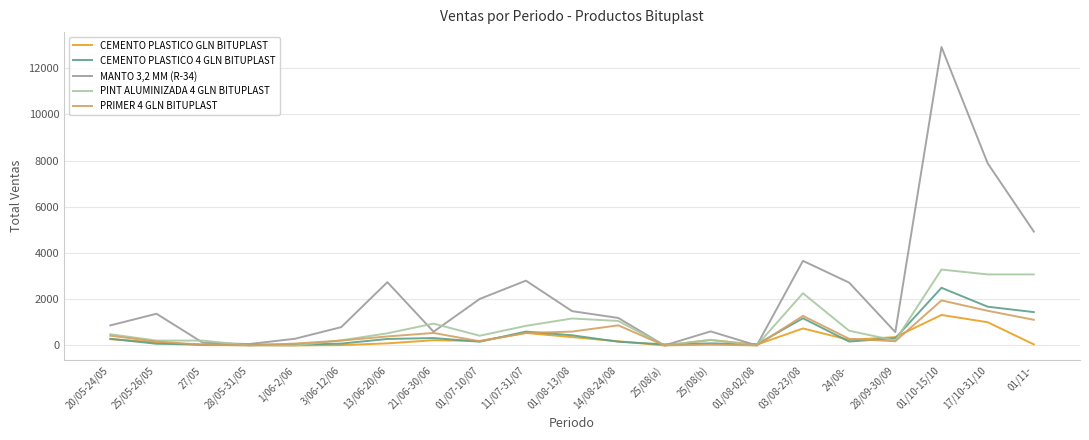

At which category is the sum across all series the highest?

01/10-15/10